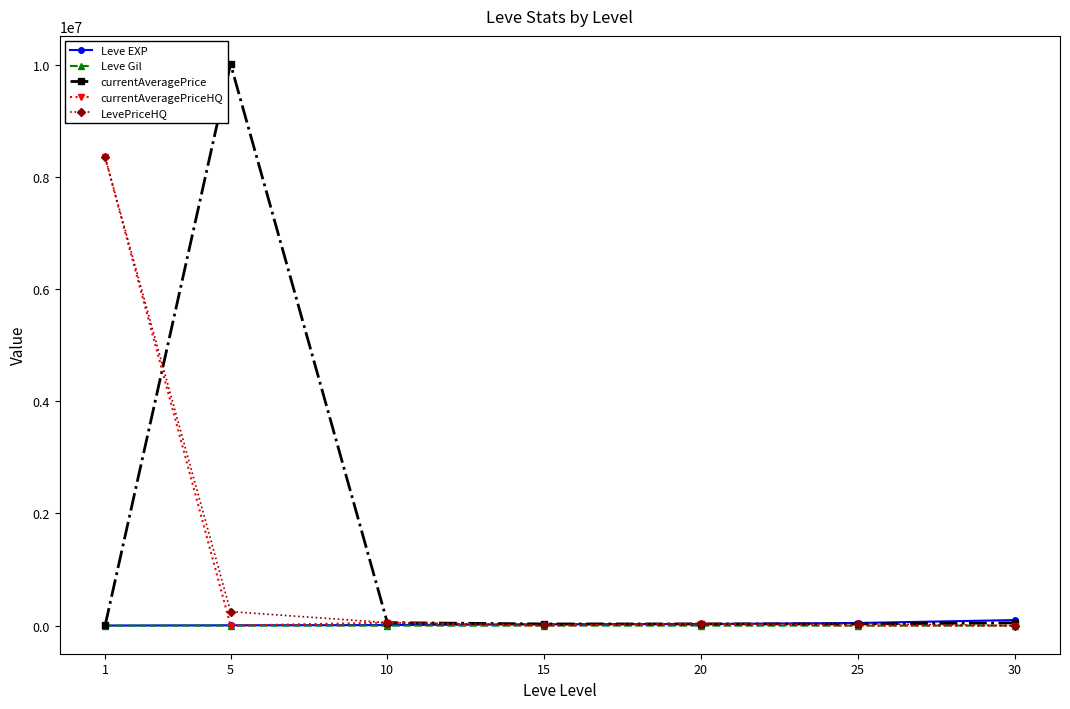

Is the value of Leve Gil at 5 greater than the value of LevePriceHQ at 1?

No